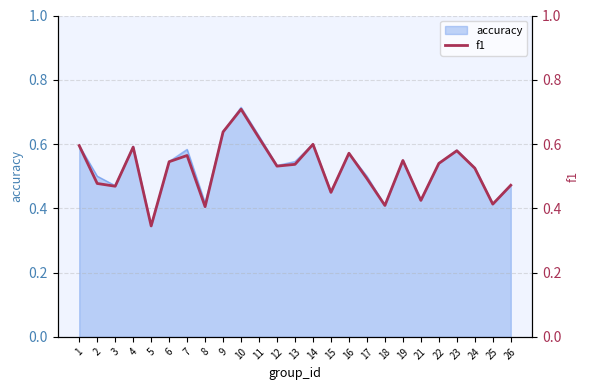

How many points are lower than both their immediate neighbors (excluding endpoints)?

8